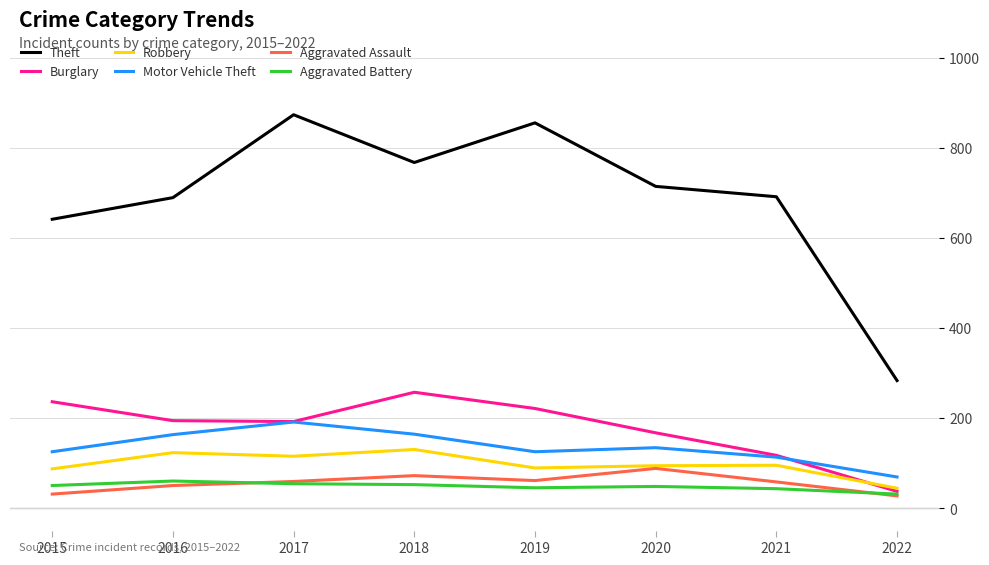

What is the minimum value for Aggravated Assault?

27